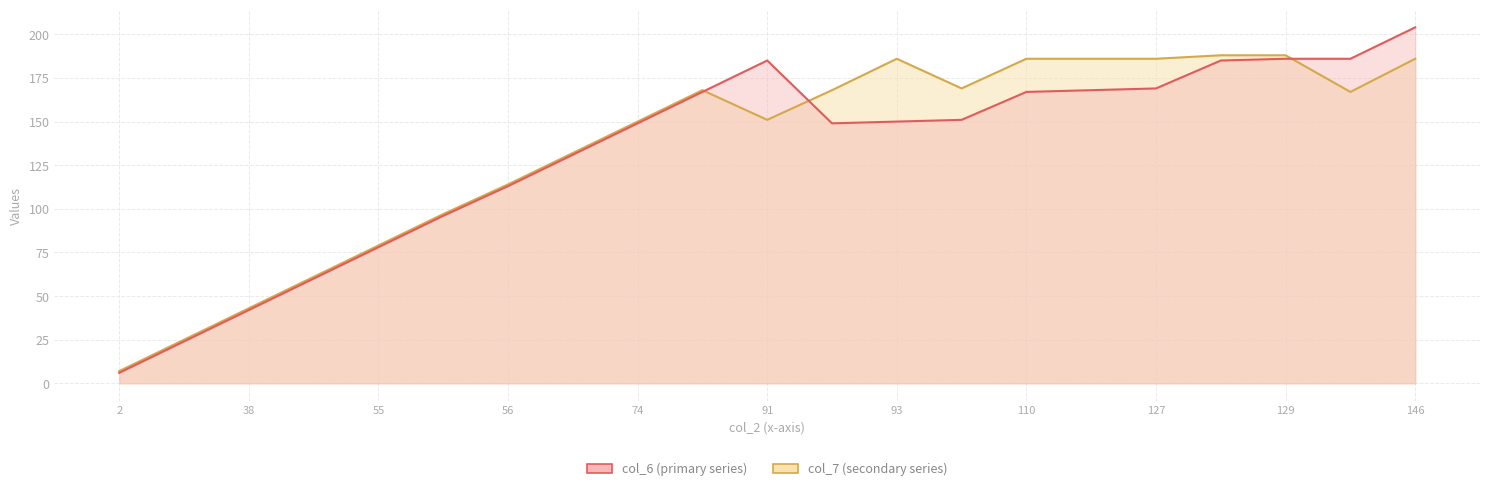

Read the col_6 line value at 146, to the nearest 50.

200